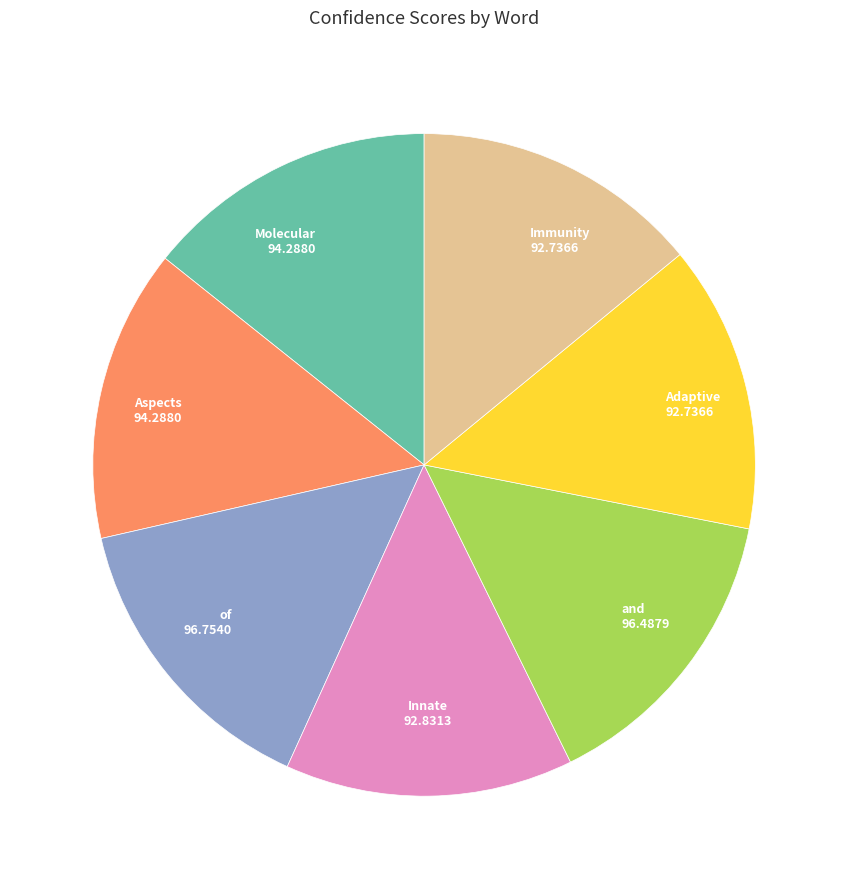

What is the ratio of the value at and to the value at of?

1.0